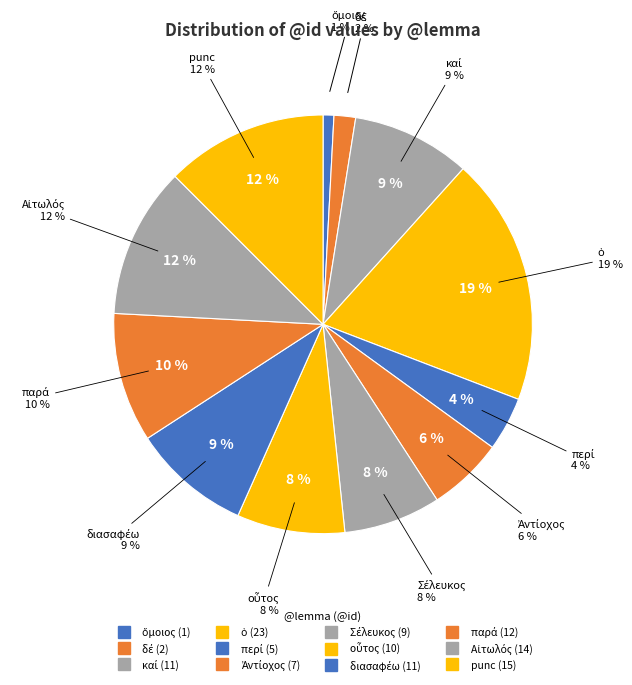

Is it true that Αἰτωλός is 12% of the pie?

True